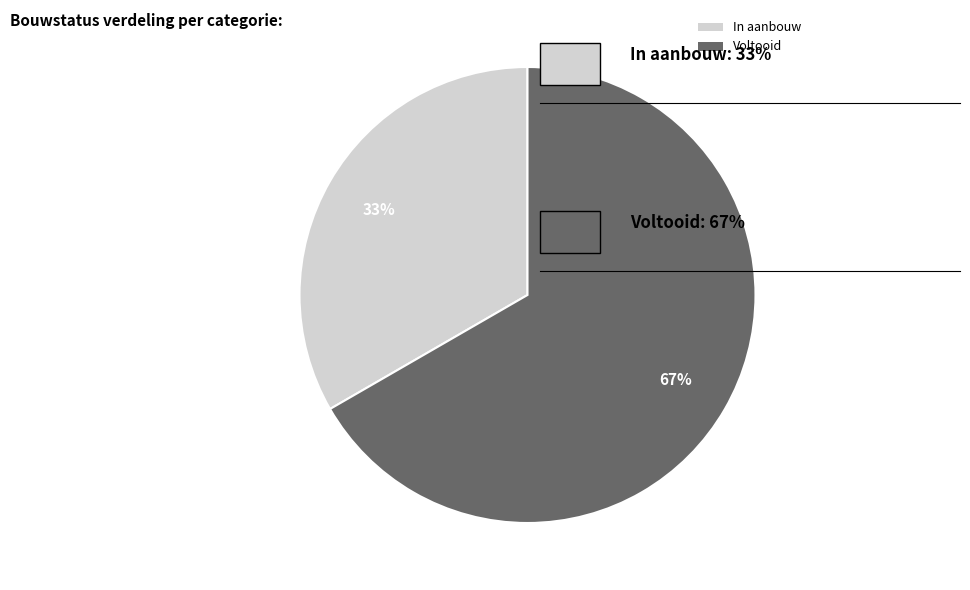

Which slice is the smallest?

In aanbouw